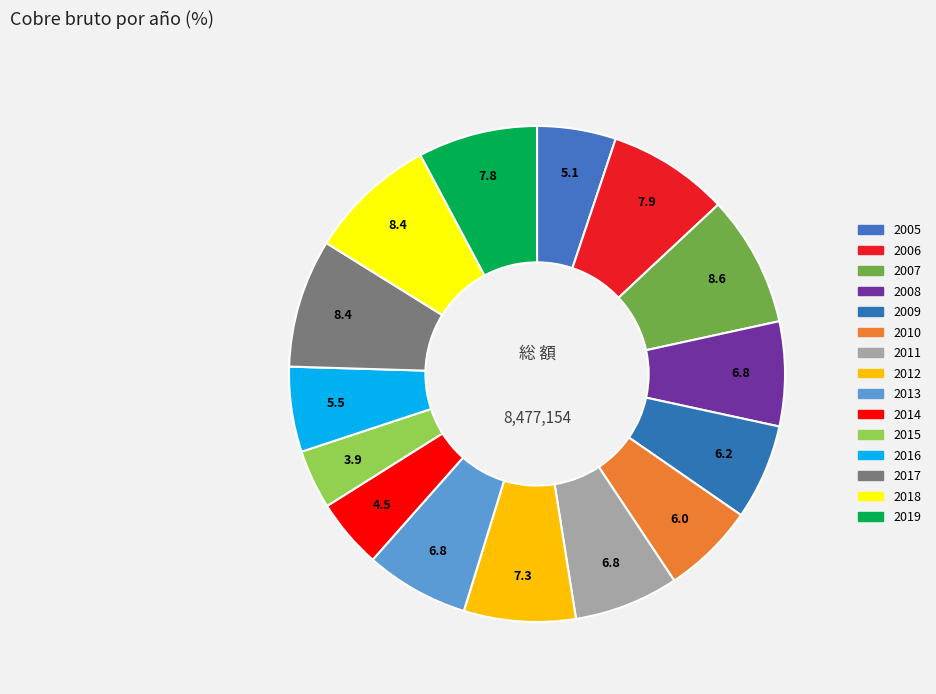

The 2018 slice represents 1% of the pie. True or false?

False